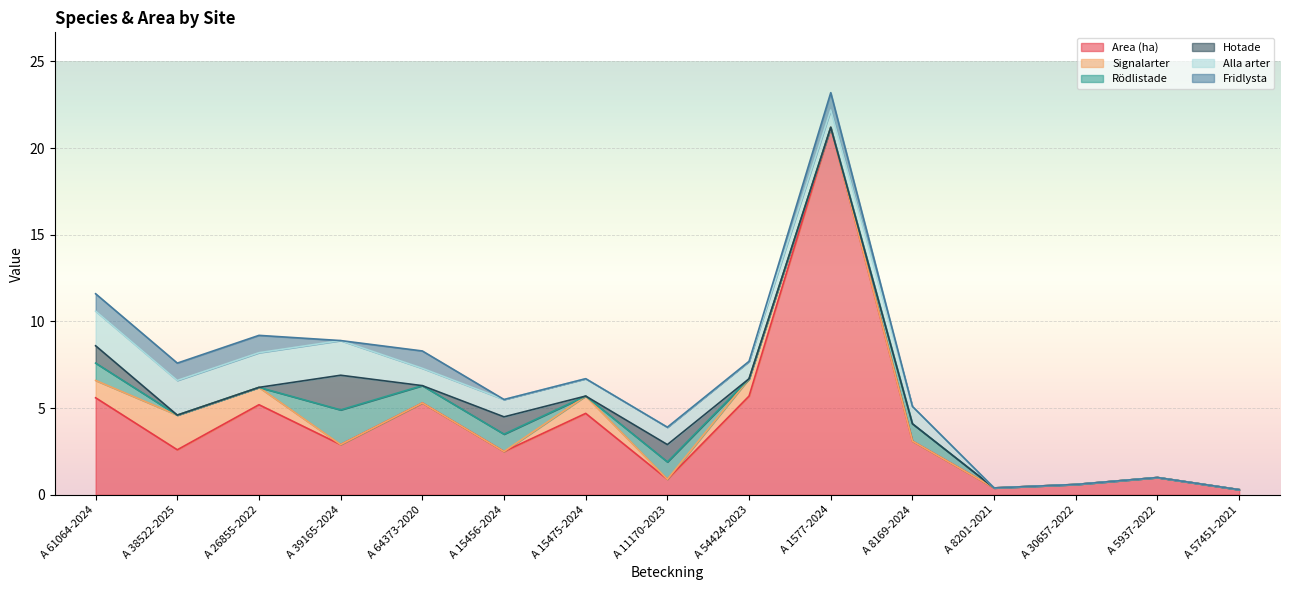

Which series ends up on top after the final intersection of Fridlysta and Signalarter?

Fridlysta